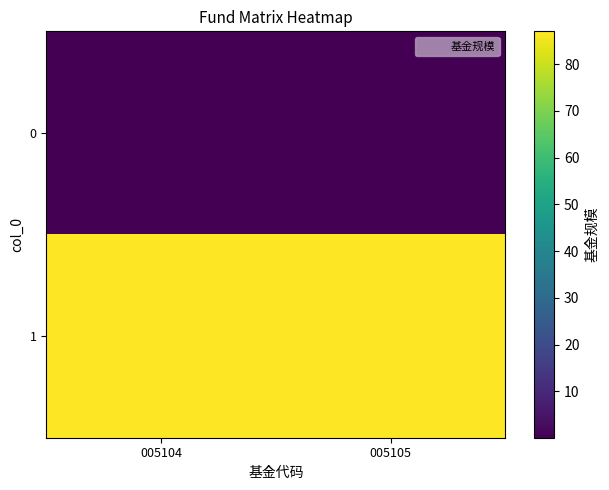

What is the greatest value displayed?

87.0